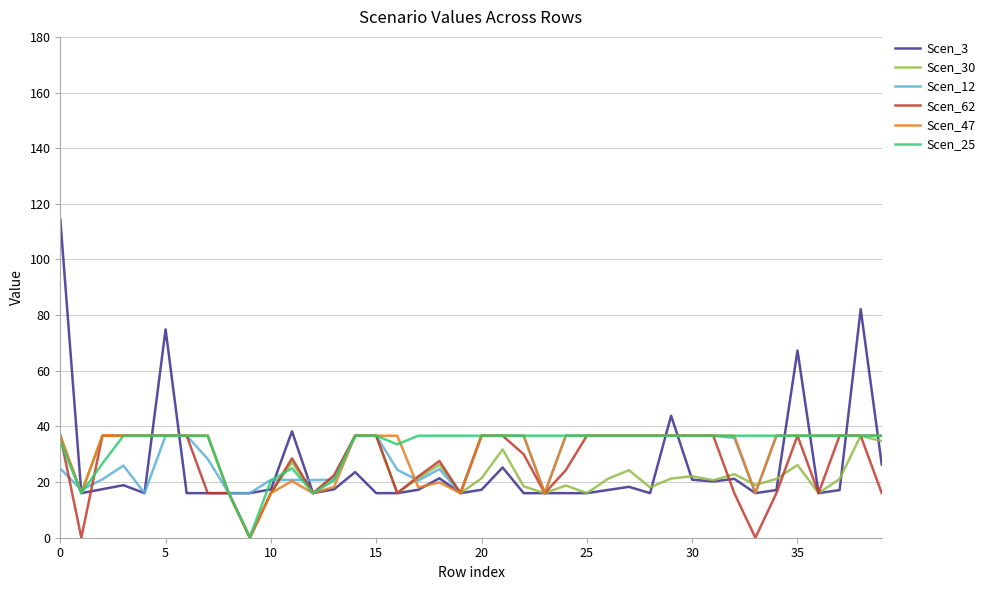

What is the maximum value for Scen_3?

114.5